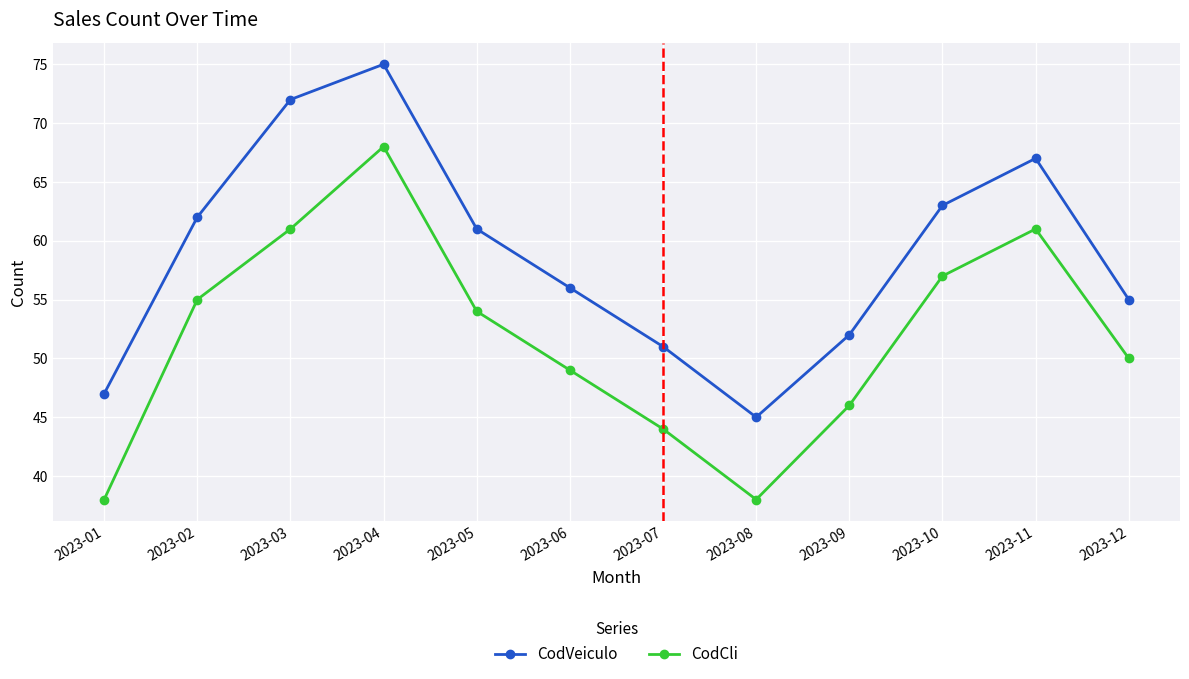

At which category is the sum across all series the highest?

2023-04